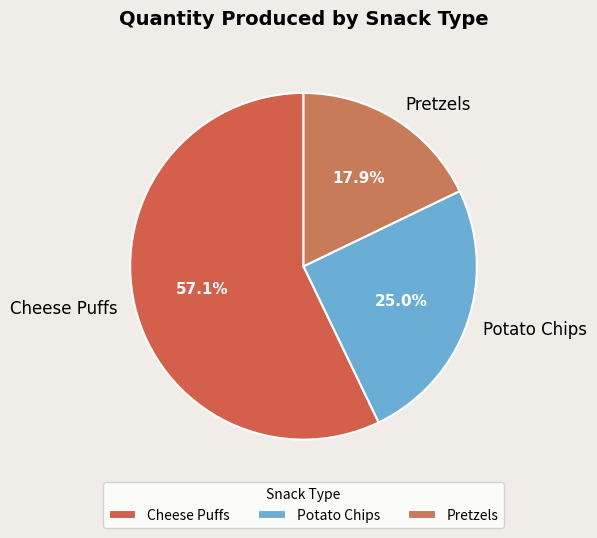

Which slice is the largest?

Cheese Puffs